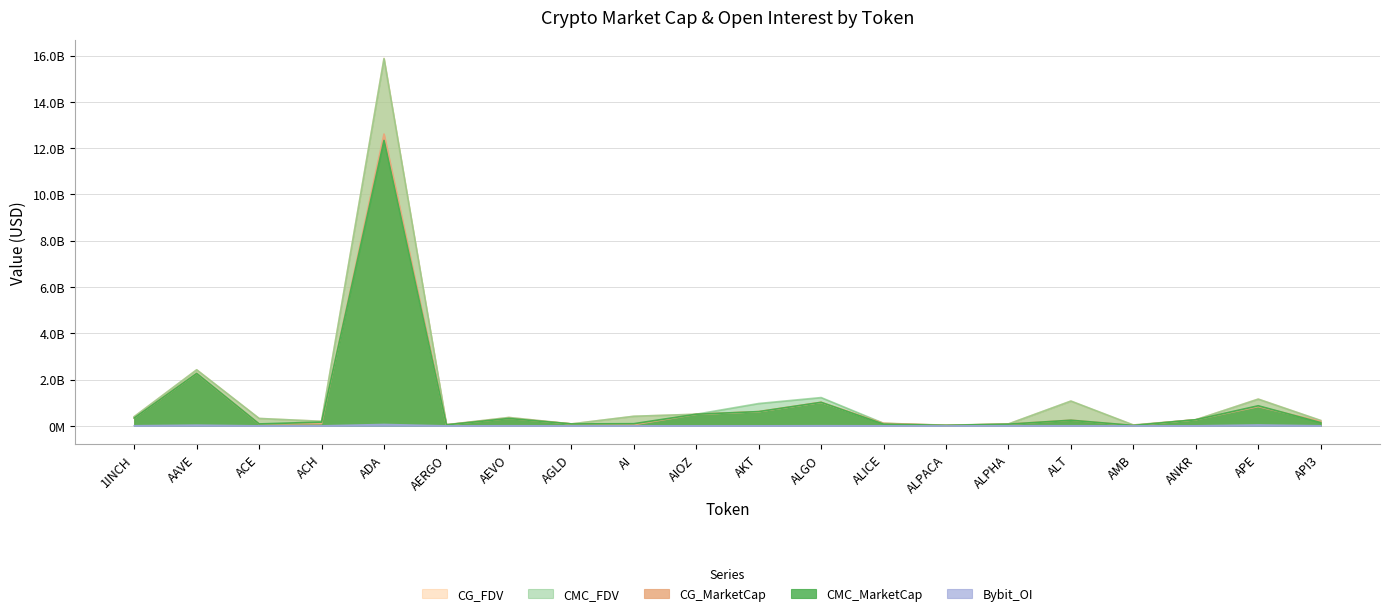

Which has a higher value, AERGO or ALT?

ALT